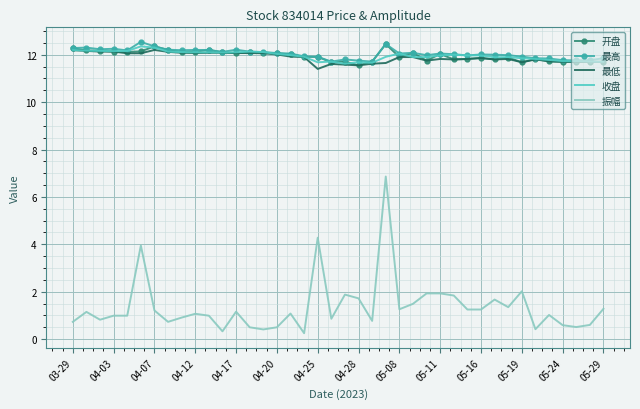

What is the sum of all 最低 values?

475.3